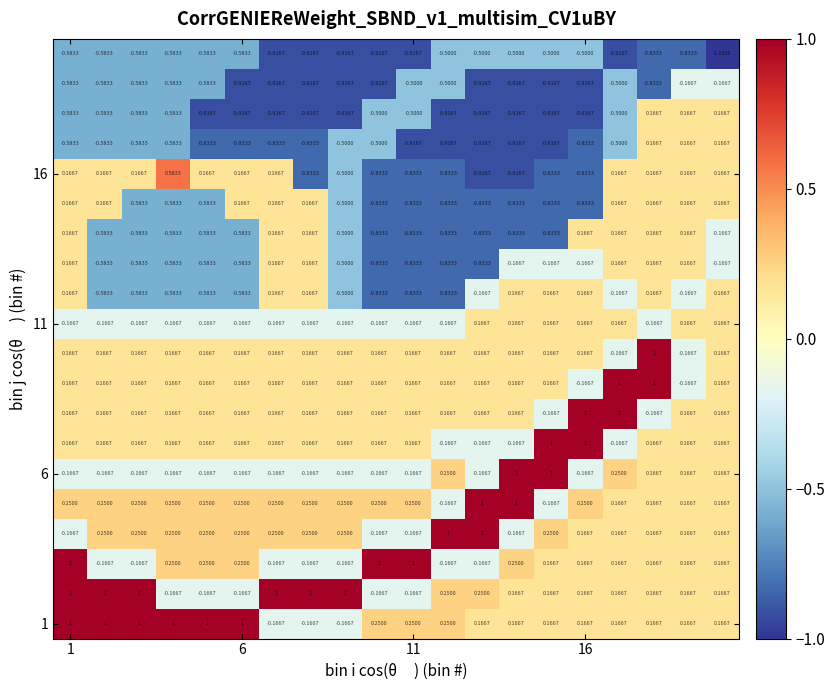

How many series are shown in this chart?

20